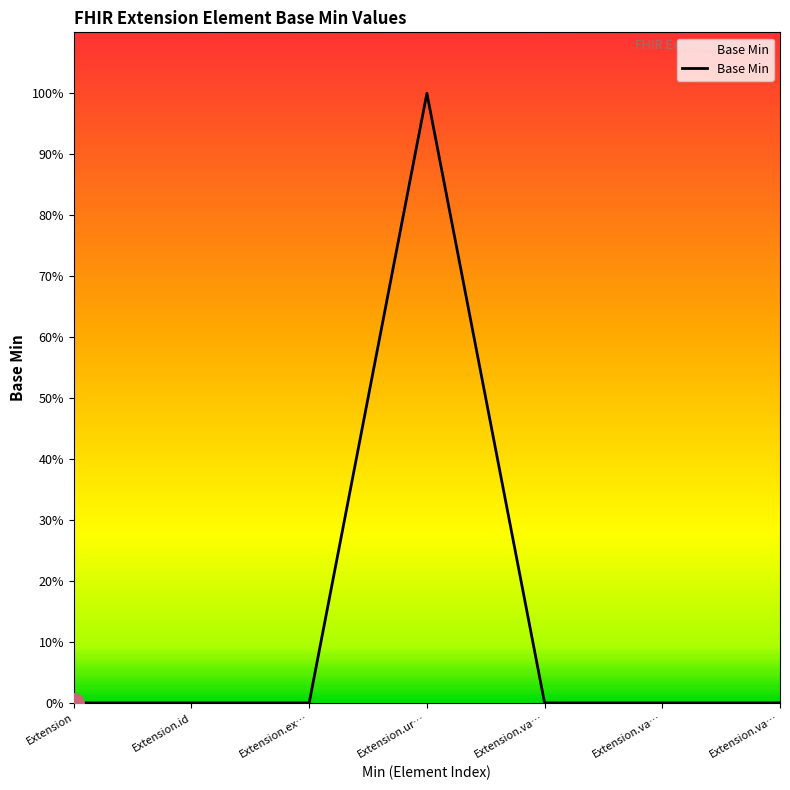

At which category does the data reach its first local peak?

Extension.ur…